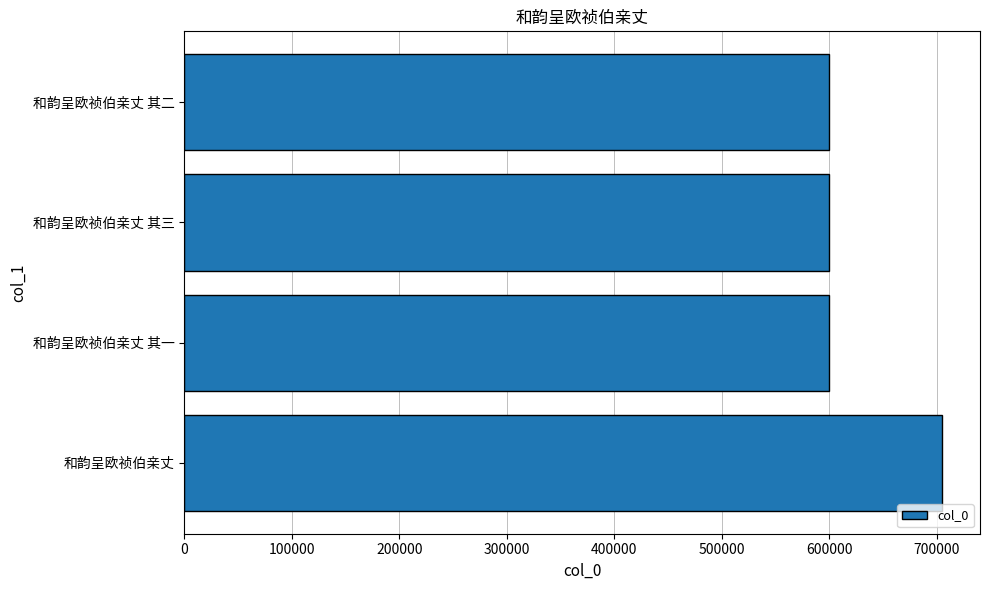

Which label corresponds to the largest value in the chart?

和韵呈欧祯伯亲丈